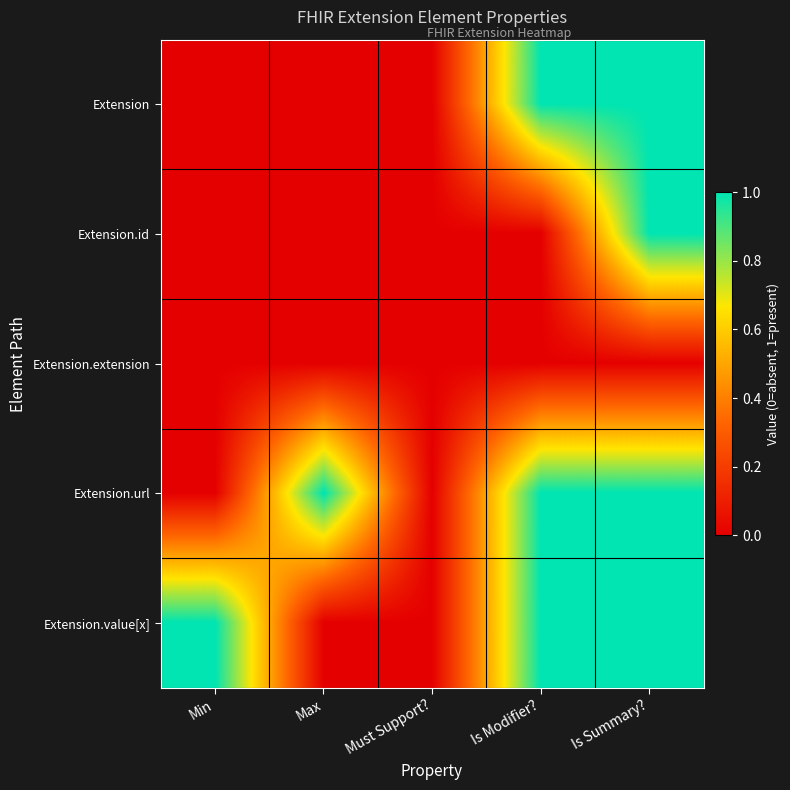

At Min, list the series in order from largest to smallest.

Extension.value[x], Extension, Extension.id, Extension.extension, Extension.url